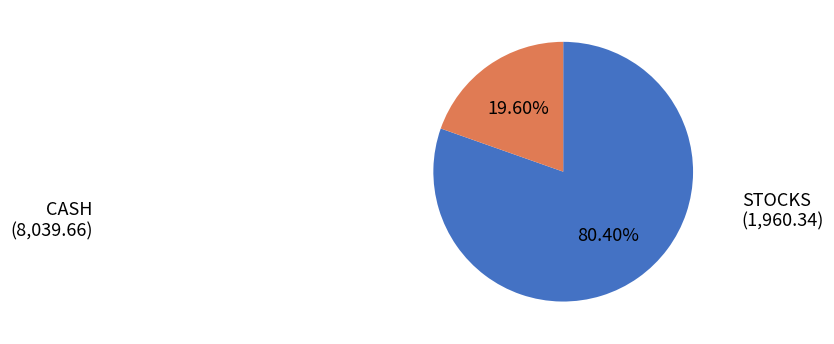

Is there any slice that represents more than half of the pie?

Yes